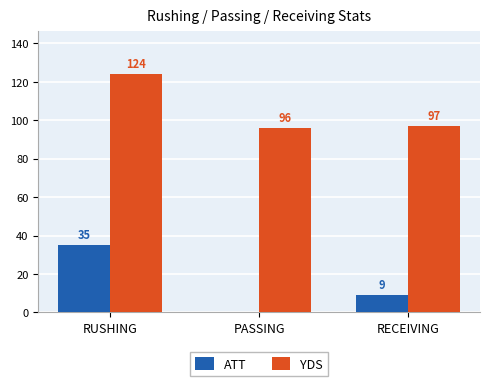

At which label does ATT reach its peak?

RUSHING